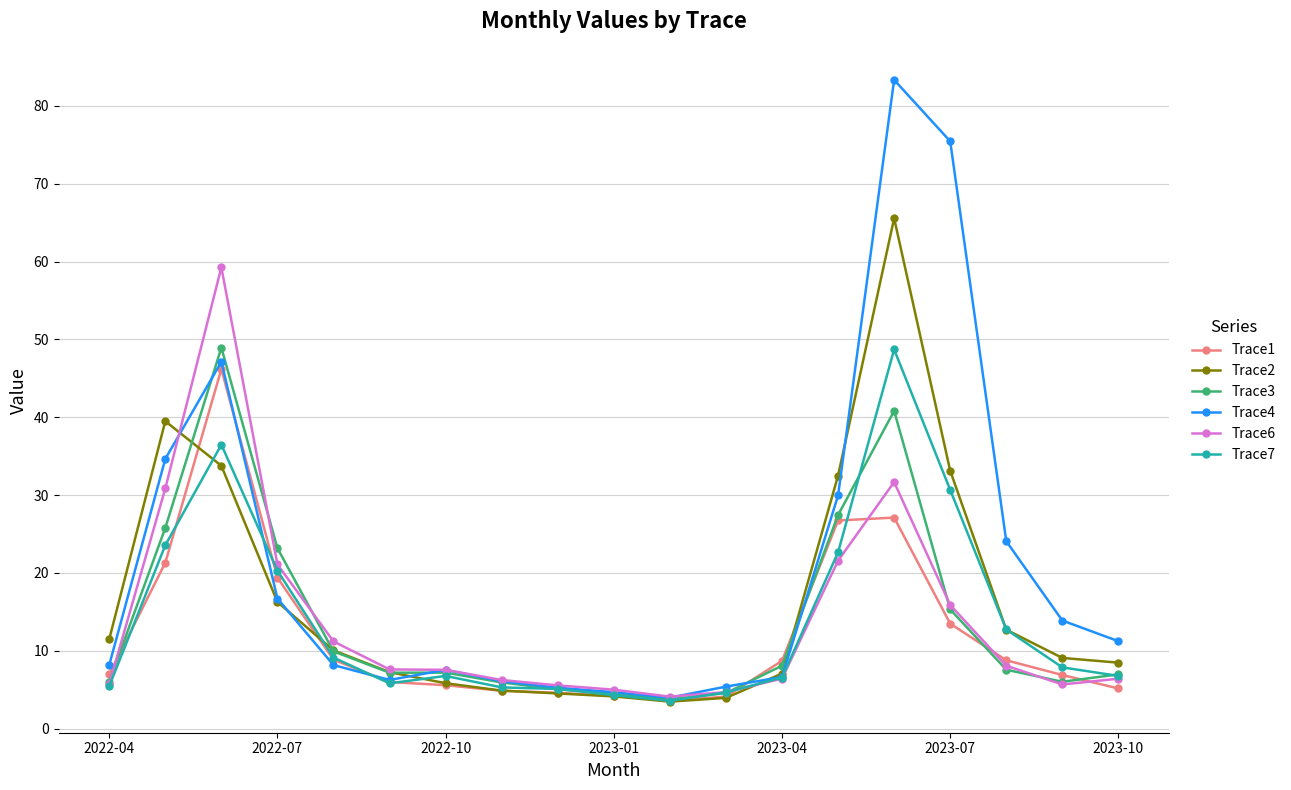

Which series has the largest total across all categories?

Trace4